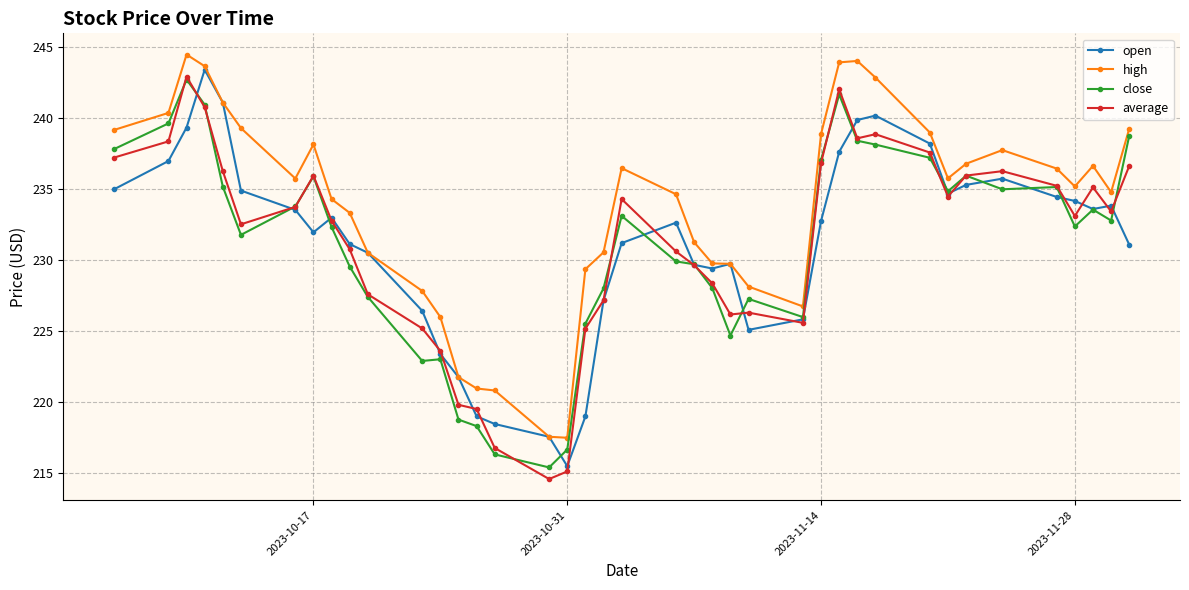

Which series has the largest total across all categories?

high